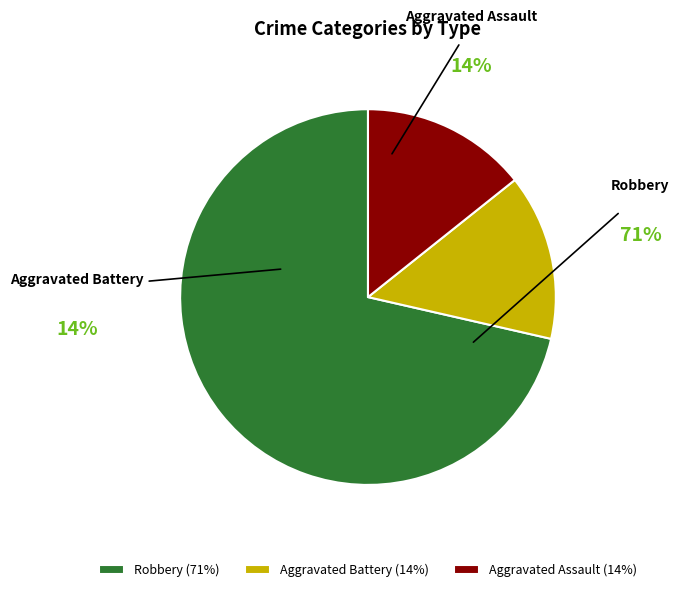

What is the ratio of the value at Robbery to the value at Aggravated Assault?

5.0